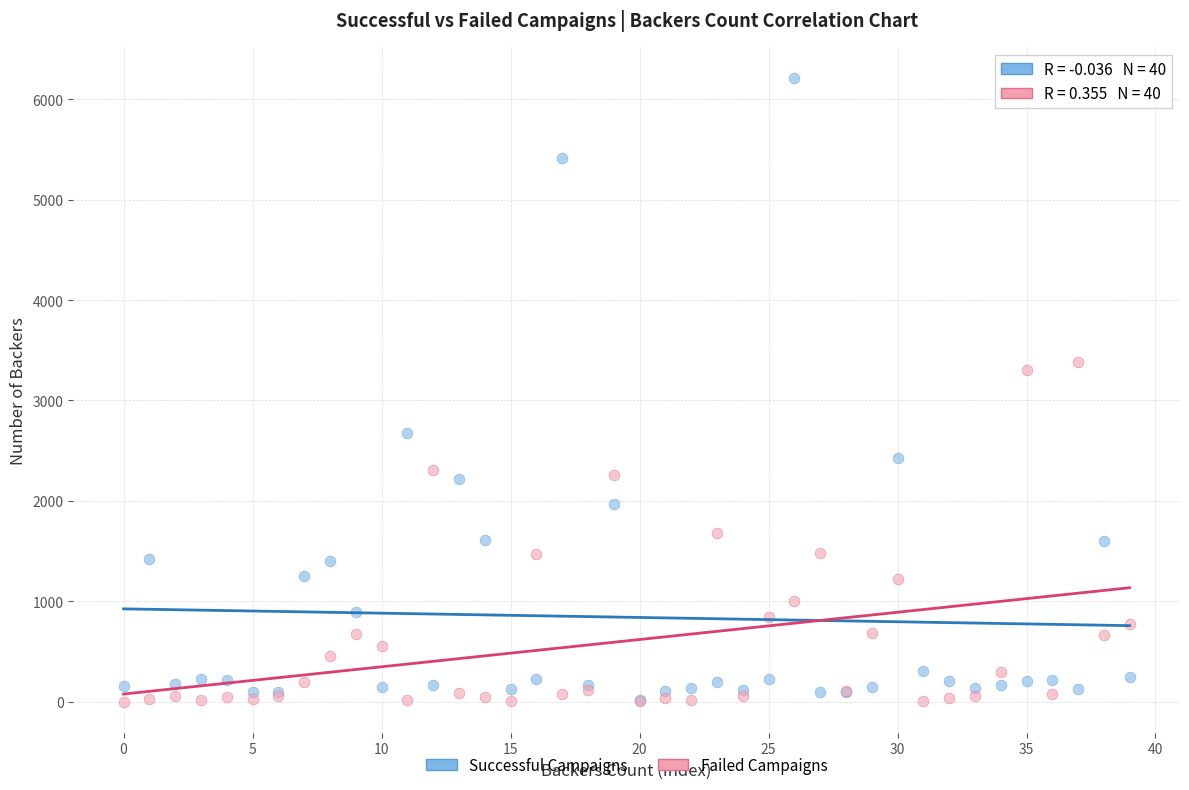

Across all series, what Y value is closest to 3106?

3304